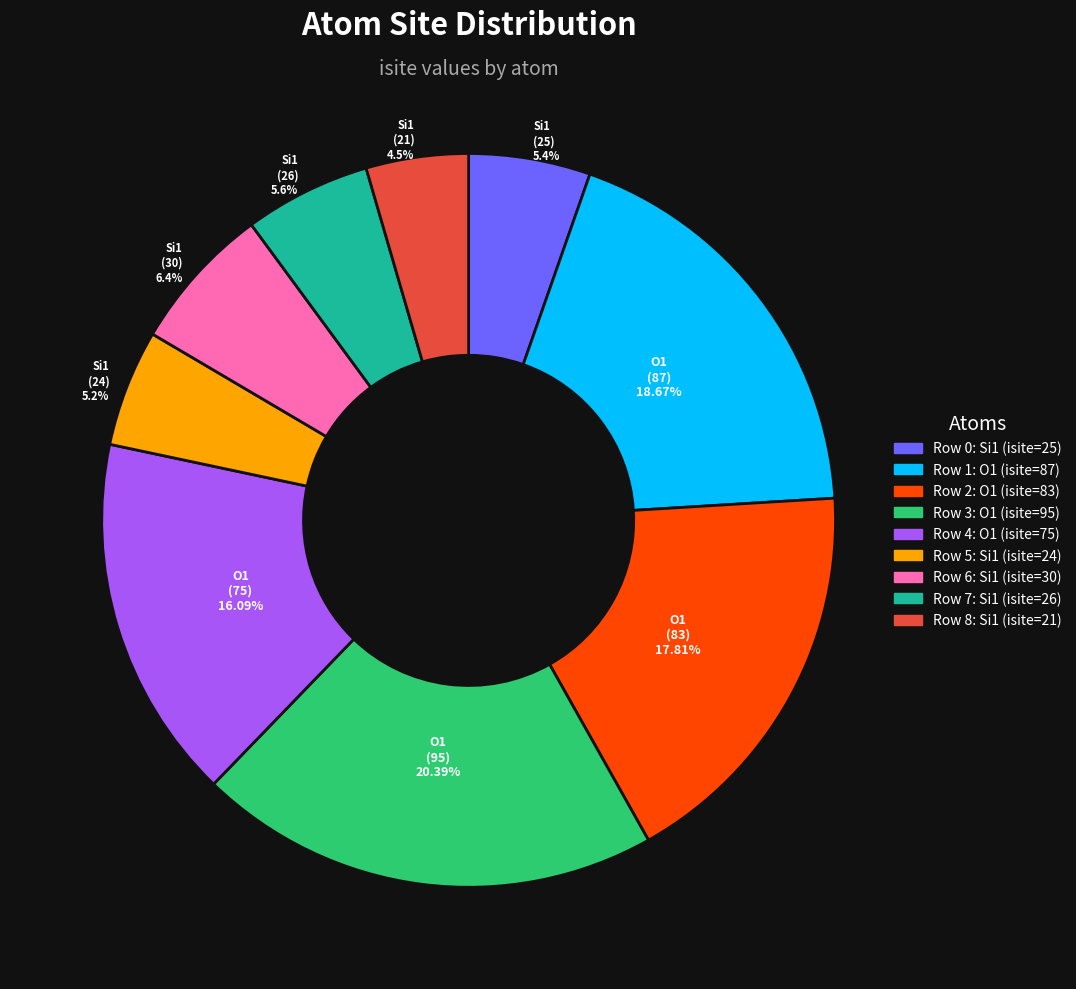

Is there a majority slice in this chart?

No